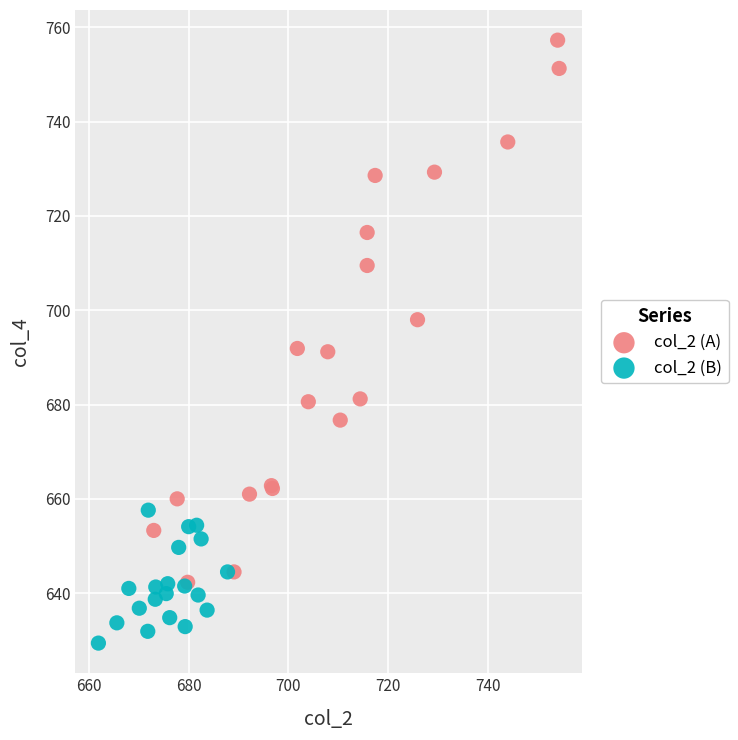

Which series has the widest spread of Y values?

col_2 (A)